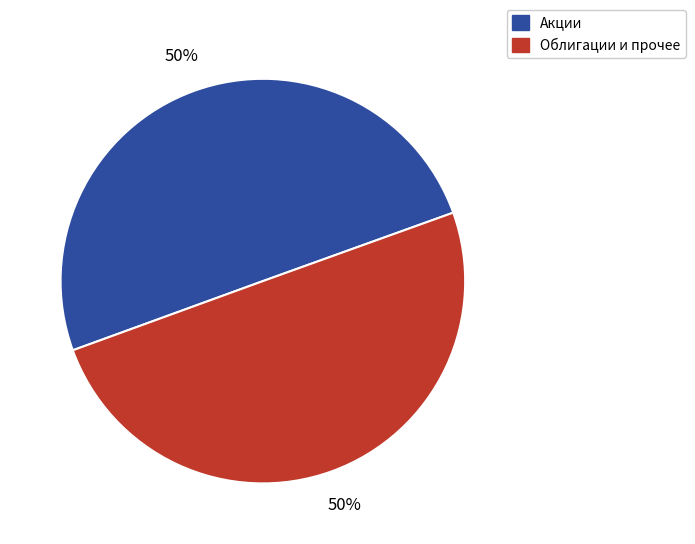

Is it true that Облигации и прочее is 50% of the pie?

True